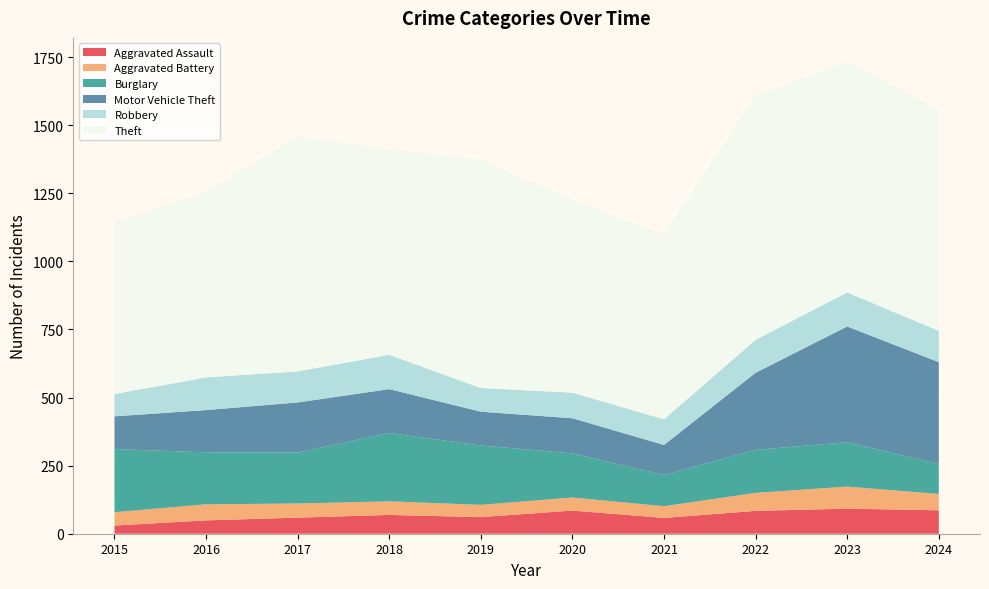

Reading right to left, extract all data points from this chart.

Aggravated Assault: 86	92	84	58	85	61	69	59	49	30
Aggravated Battery: 60	81	66	43	48	45	50	52	59	49
Burglary: 110	163	158	115	162	218	251	187	191	232
Motor Vehicle Theft: 374	425	283	110	129	124	161	184	155	120
Robbery: 115	125	121	94	94	87	126	114	120	82
Theft: 812	848	896	679	708	838	756	861	681	633